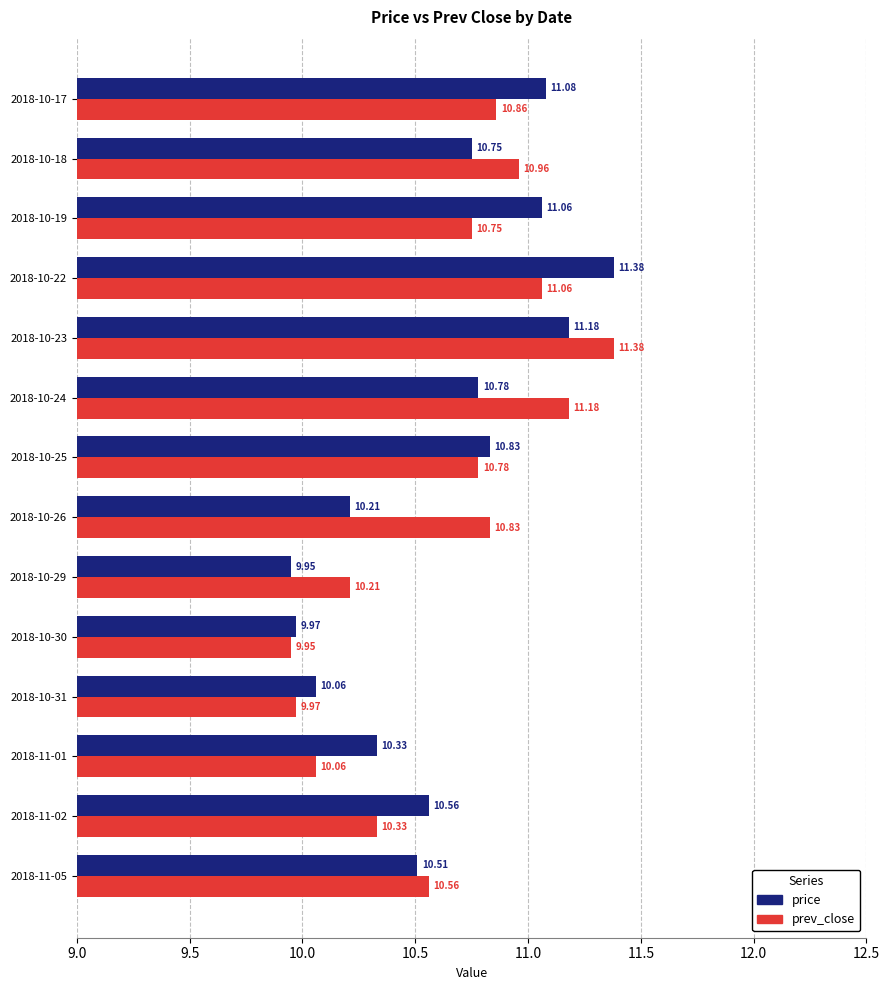

Which series changed the most between 2018-10-24 and 2018-11-01?

prev_close